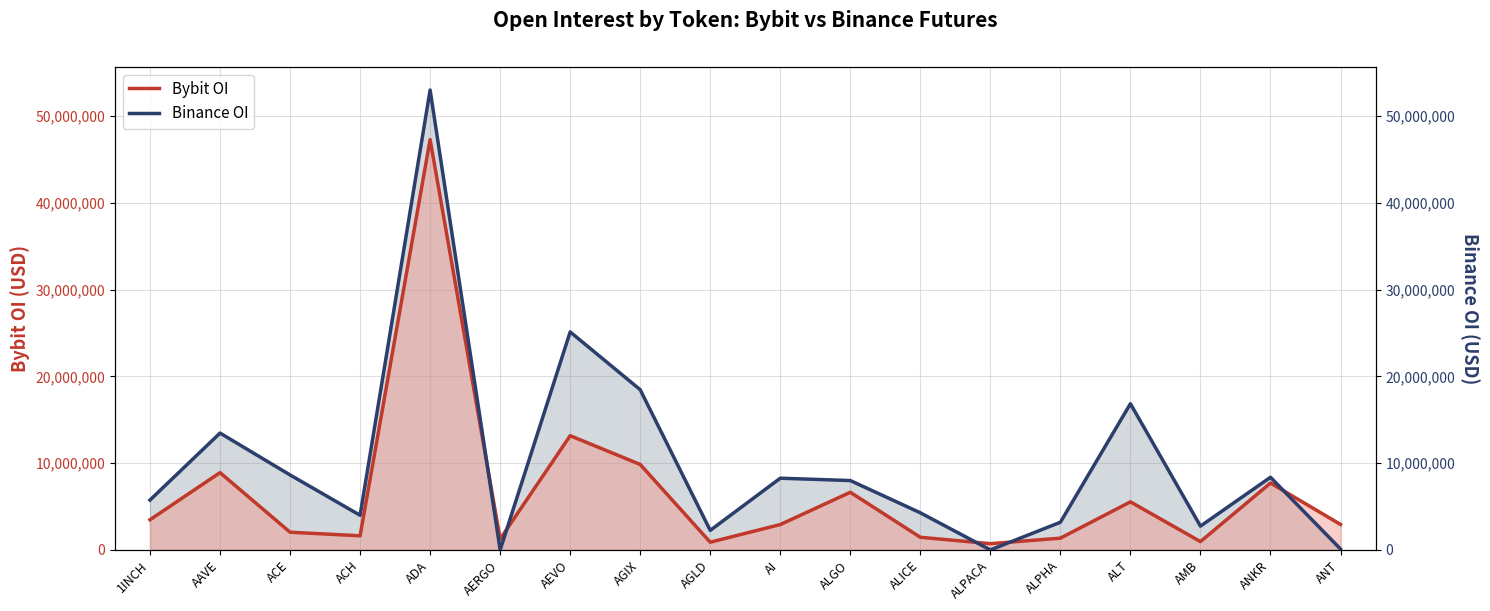

Which series has the largest total across all categories?

Binance OI